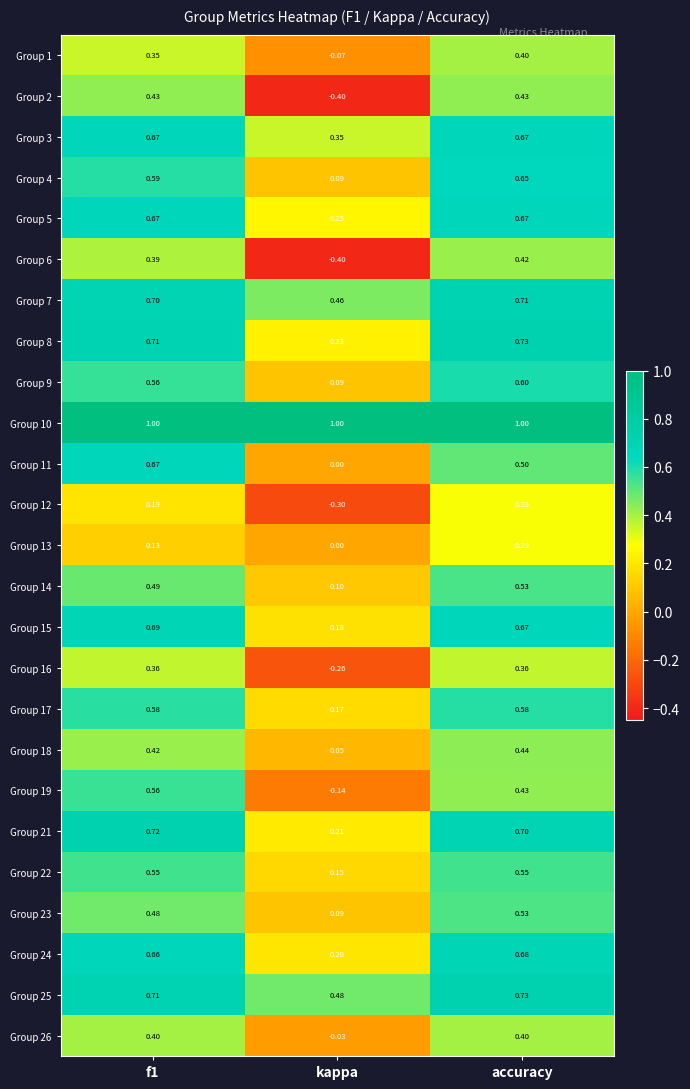

At which label does Group 2 reach its minimum?

kappa